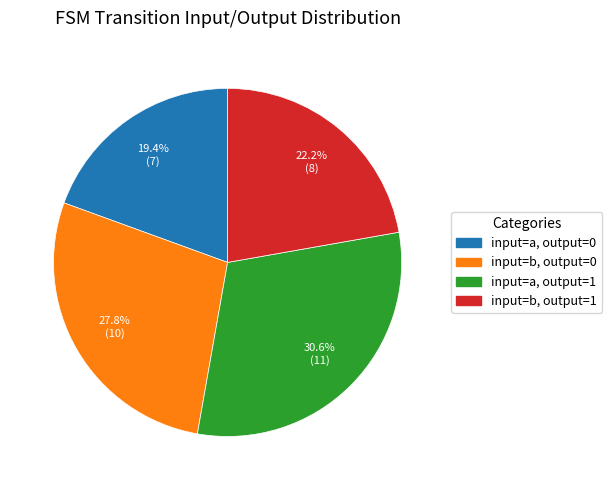

Is there any slice that represents more than half of the pie?

No